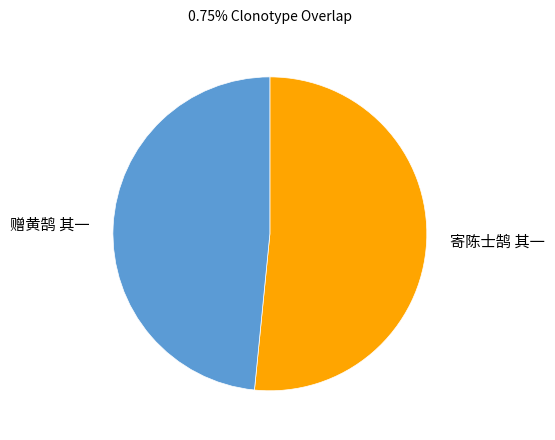

Is the sum of 寄陈士鹄 其一 and 赠黄鹄 其一 greater than half?

Yes